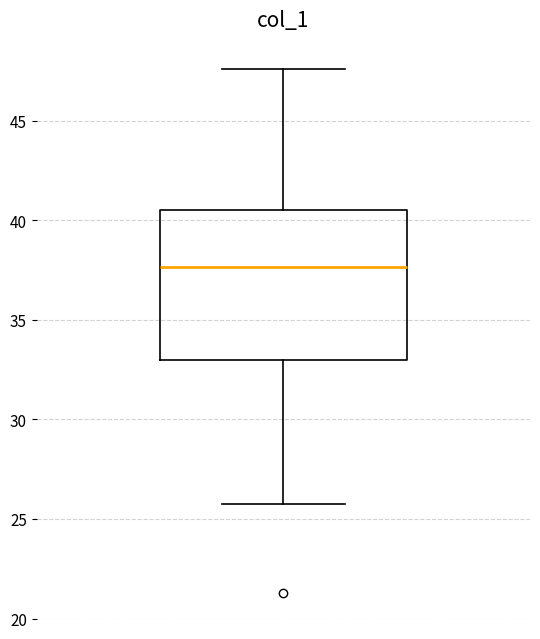

Read this box plot against the y-axis: the position of the median line, the range covered by the box, and the ends of both whiskers. The values are not printed on the chart, so give them approximately, as read against the axis.

median 37.5, box 33.0 to 40.5, whiskers 26.0 to 47.5